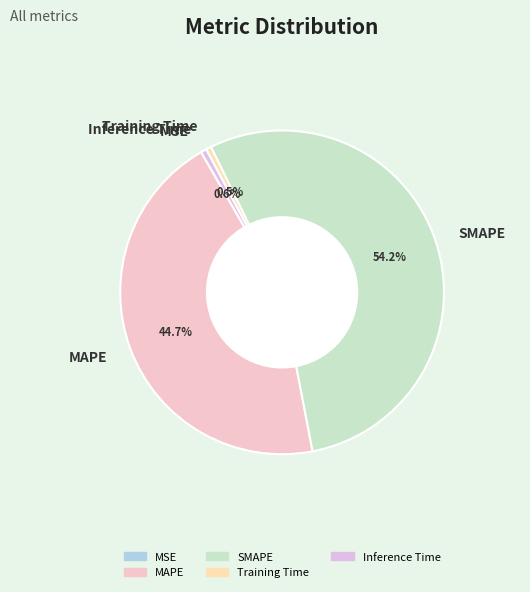

To the nearest percent, what percentage of the pie is Inference Time?

1%